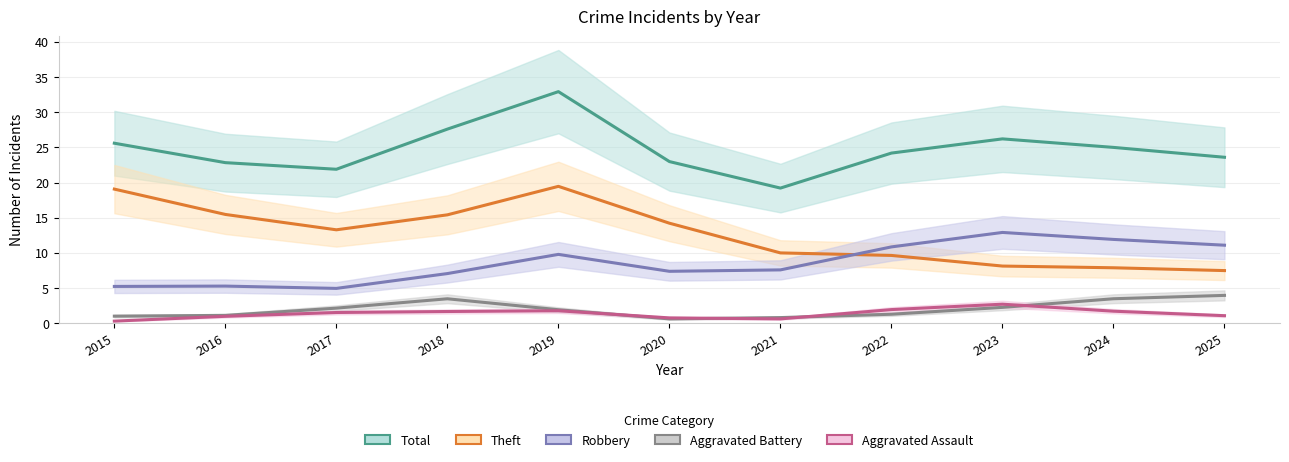

Which has a higher value, 2016 or 2023?

2023